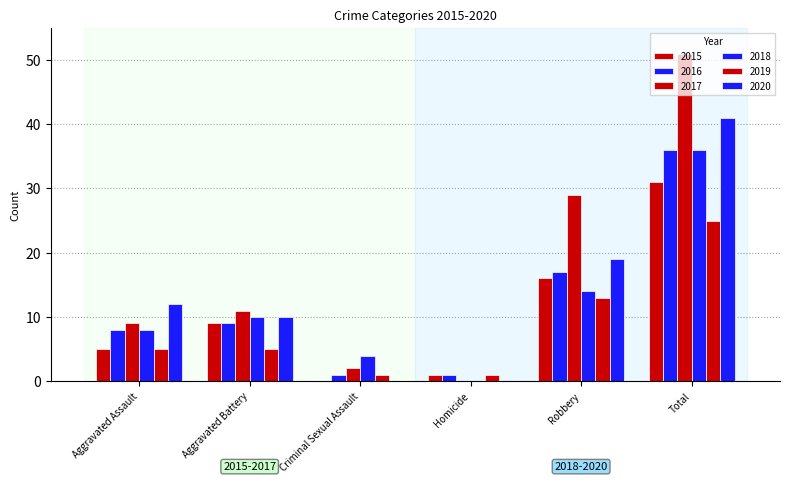

How many categories are shown in the chart?

6